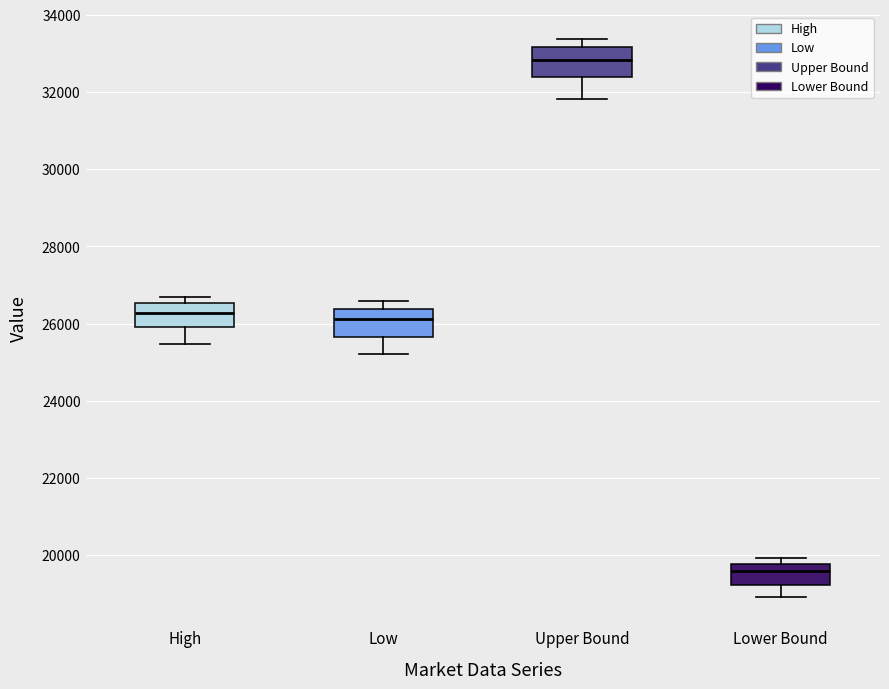

Reading left to right, read every box against the y-axis: the position of its median line, the range the box covers, and the ends of its whiskers. The values are not printed on the chart, so give them approximately, as read against the axis.

High: median 26200, box 26000 to 26600, whiskers 25400 to 26600 (just above the box's upper edge)
Low: median 26200, box 25600 to 26400, whiskers 25200 to 26600
Upper Bound: median 32800, box 32400 to 33200, whiskers 31800 to 33400
Lower Bound: median 19600, box 19200 to 19800, whiskers 19000 to 20000